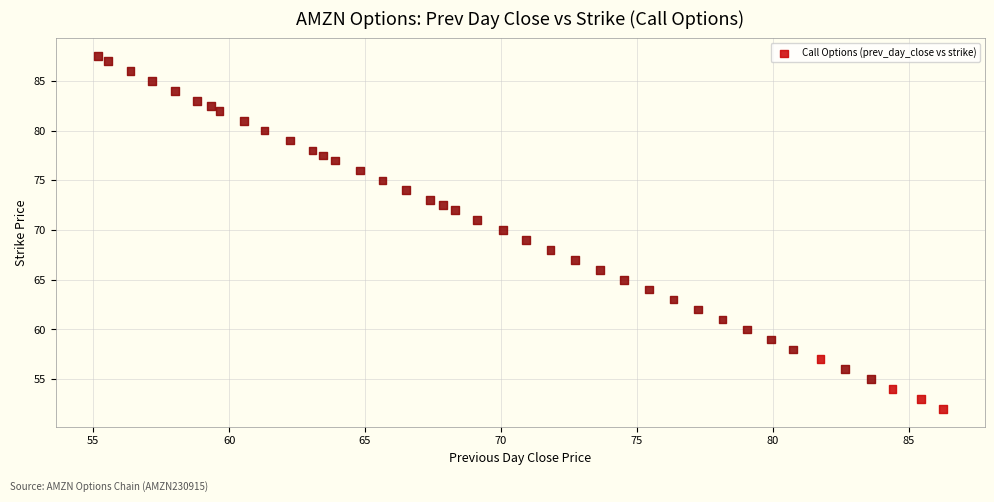

What is the range of X values (max minus min)?

31.1